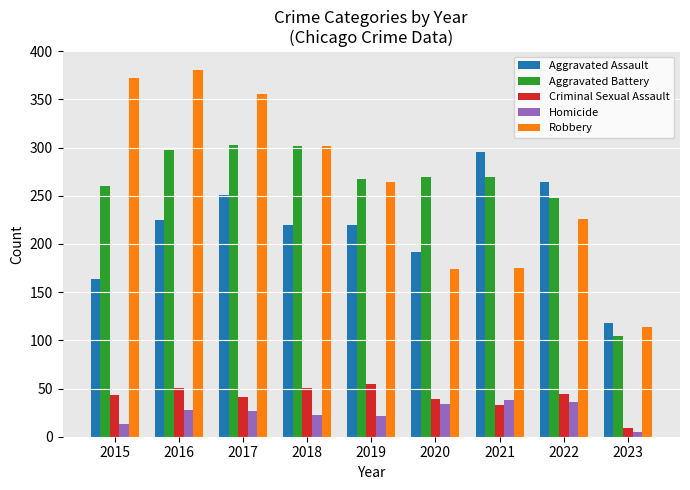

How many categories are shown in the chart?

9